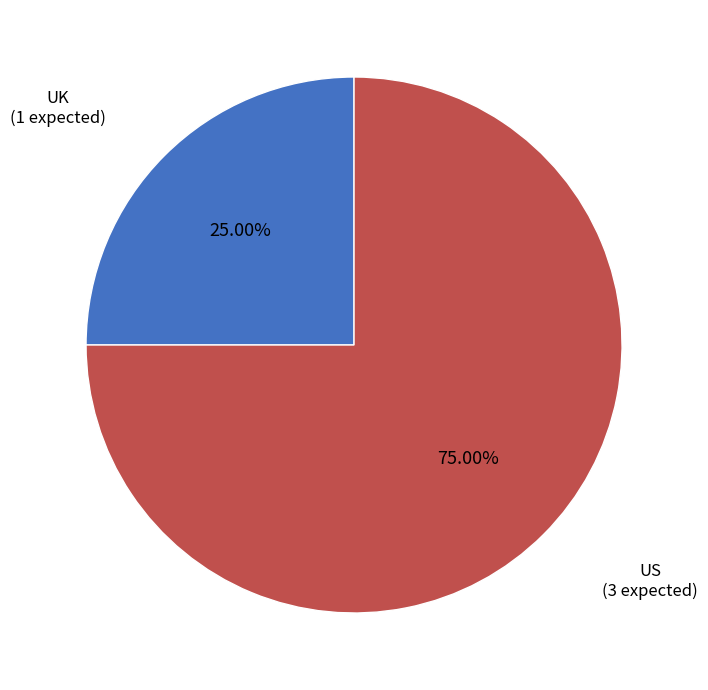

Approximately how many times larger is the value at UK compared to US?

0.3